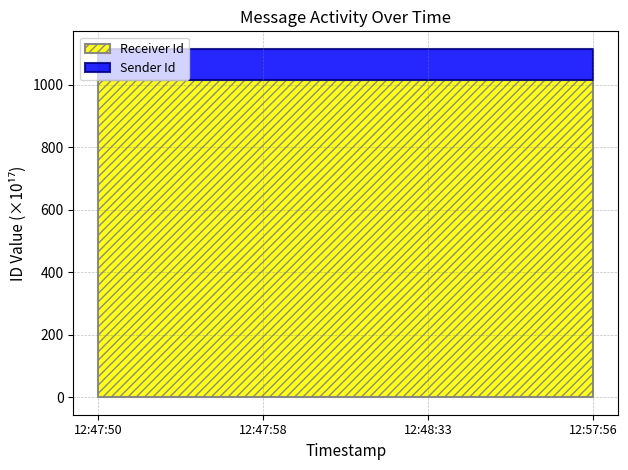

What is the minimum value for Sender Id?

111433108964661788672